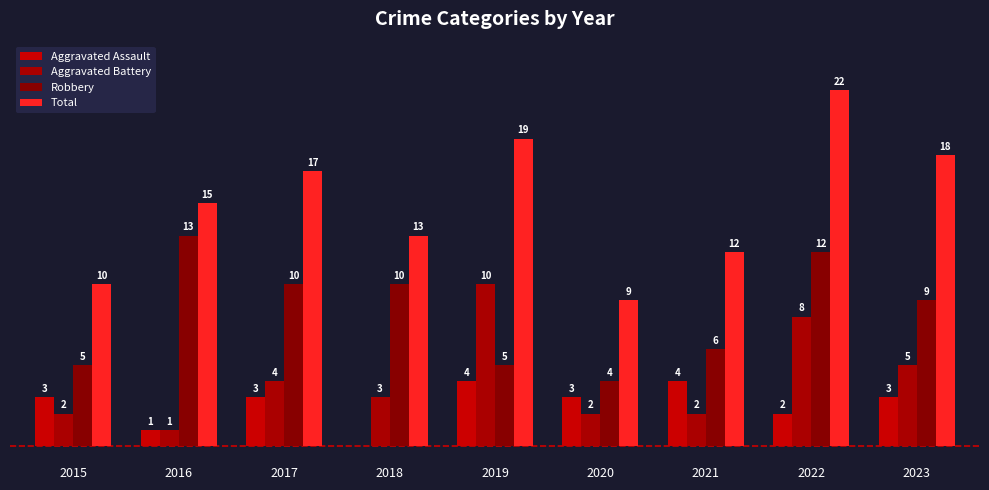

What is the average value of the Robbery series?

8